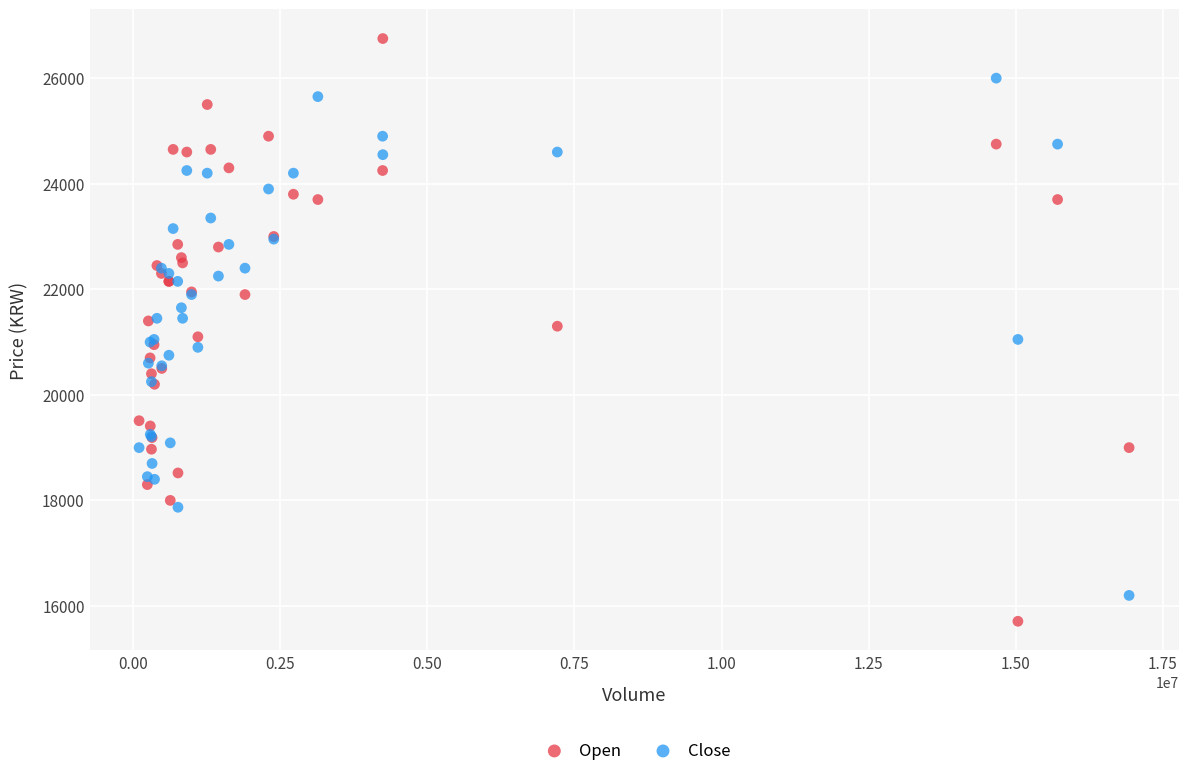

Which series has the largest Y range (max minus min)?

Open